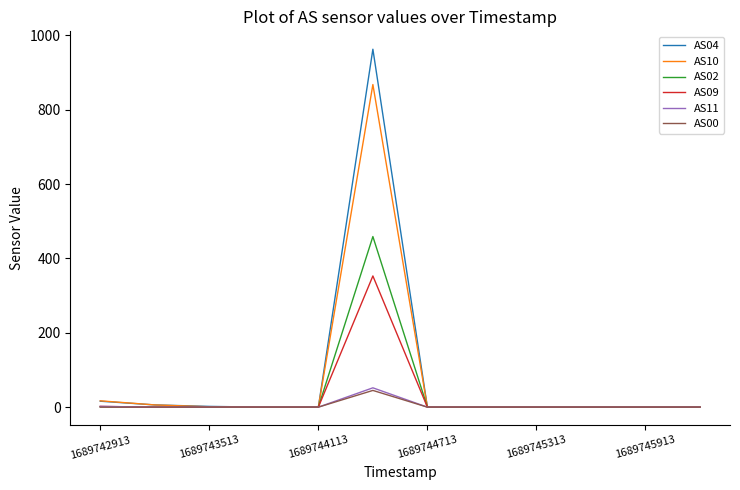

Does the chart have visible grid lines?

No